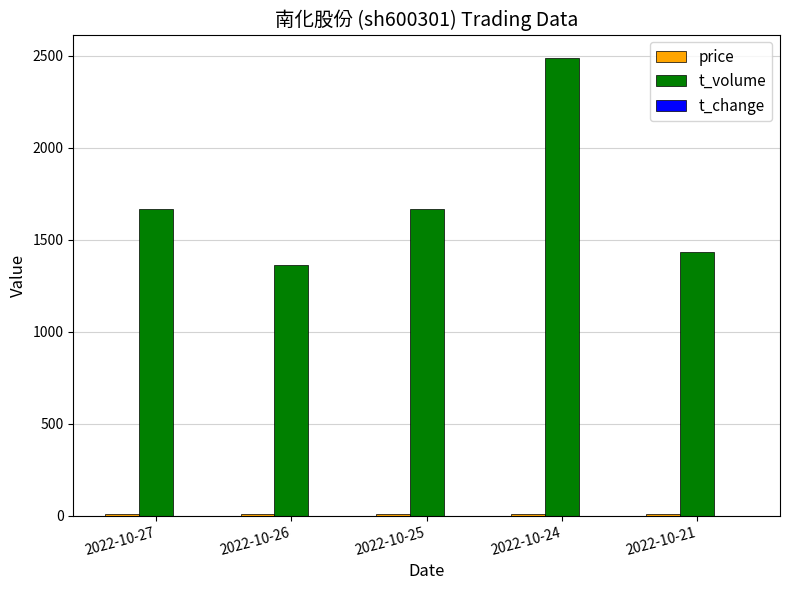

Between 2022-10-26 and 2022-10-24, which series saw the biggest shift?

t_volume